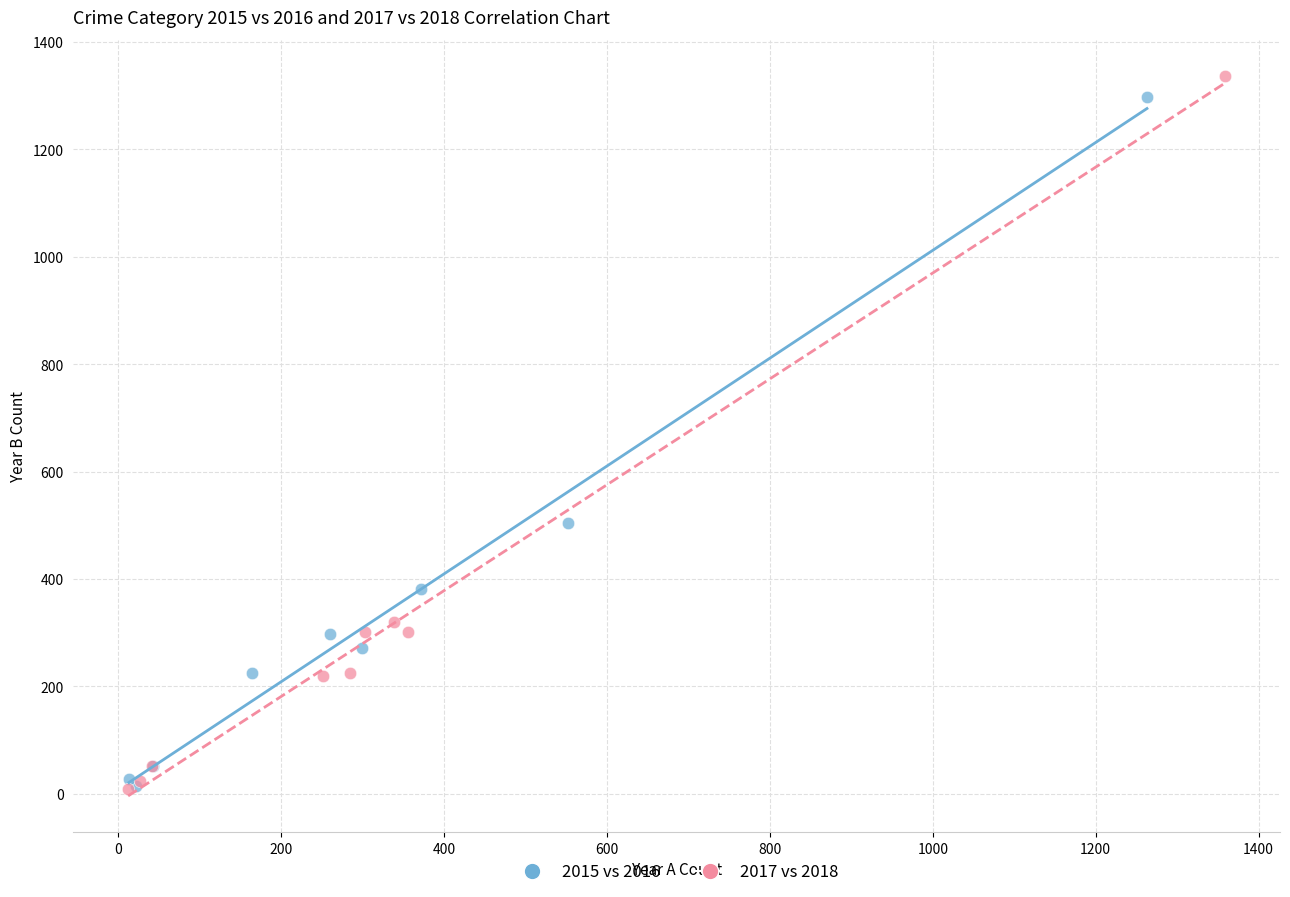

Which series has the largest Y range (max minus min)?

2017 vs 2018